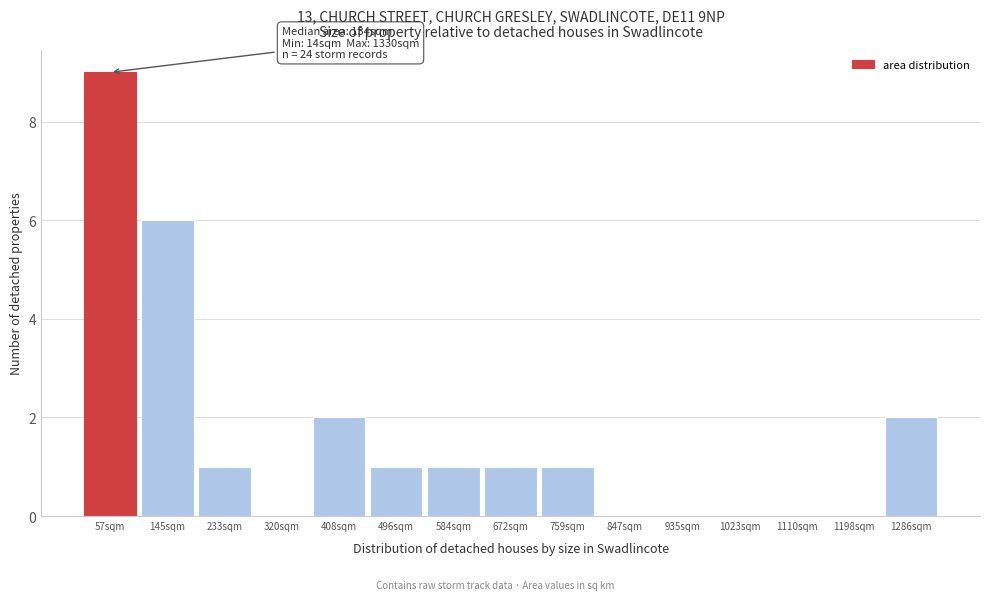

Which range on the x-axis has the tallest bar?

10 to 100